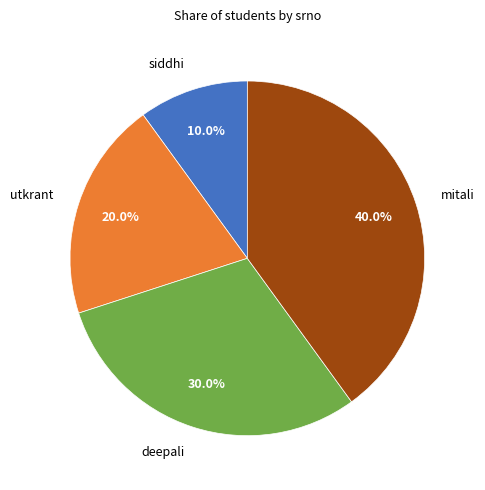

Do mitali and deepali together represent more than half of the pie?

Yes